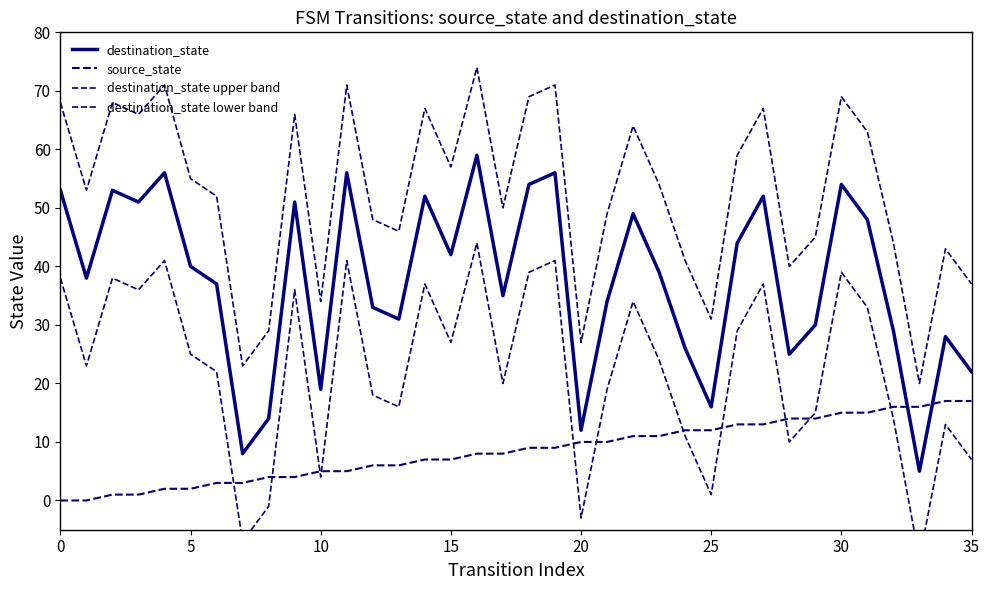

What is the value of the destination_state lower band point at the 8th from the left?

-7